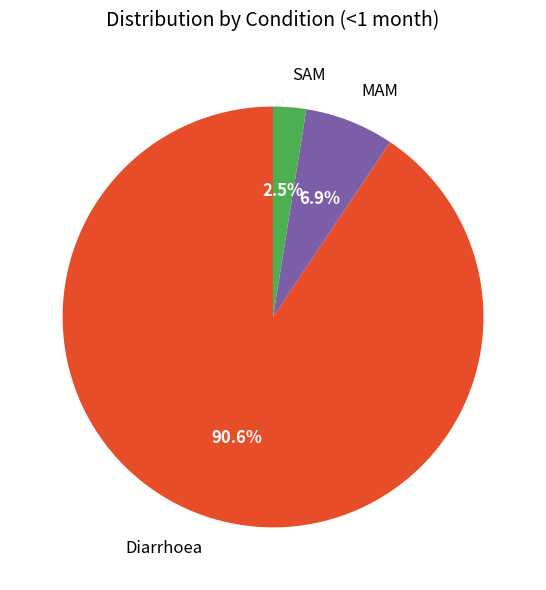

Do SAM and MAM together represent more than half of the pie?

No